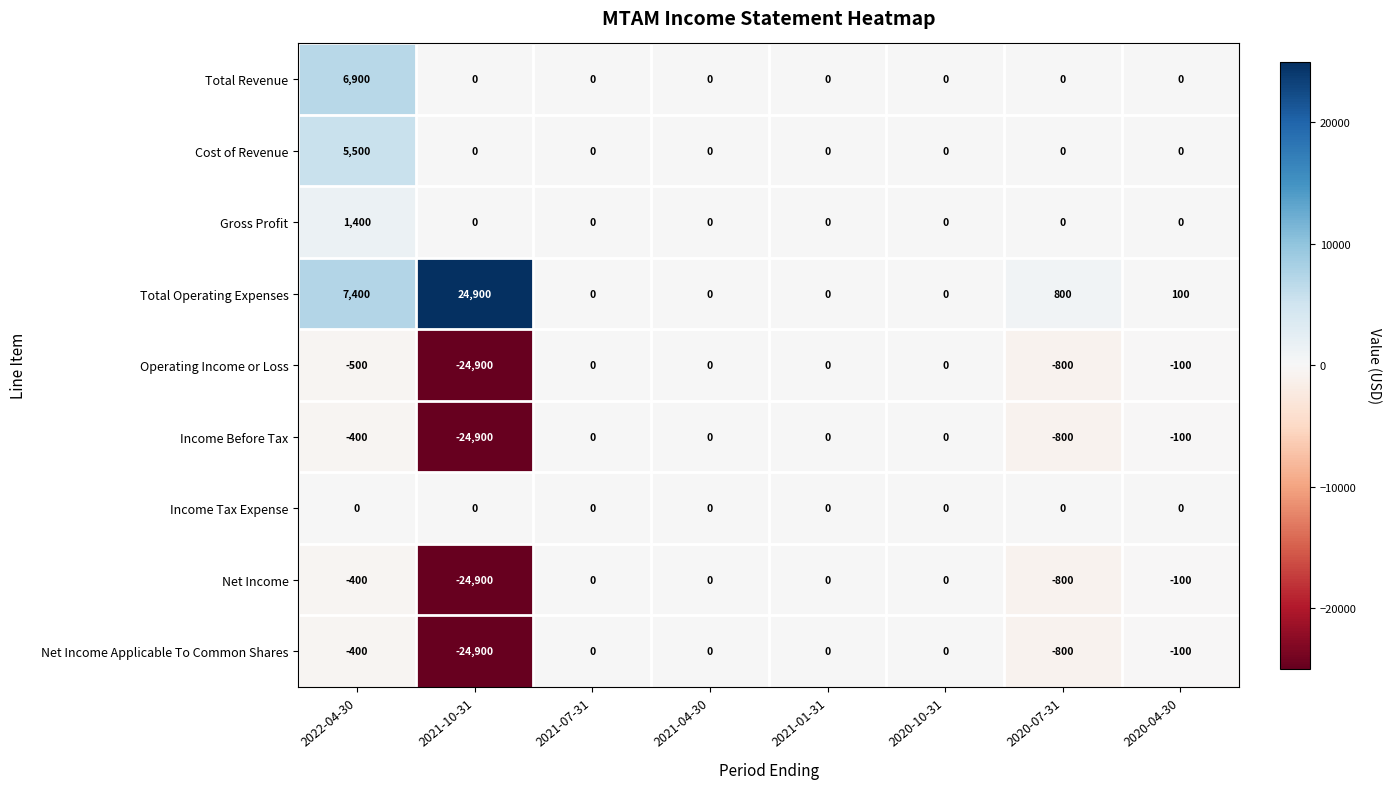

At which category is the sum across all series the highest?

2022-04-30